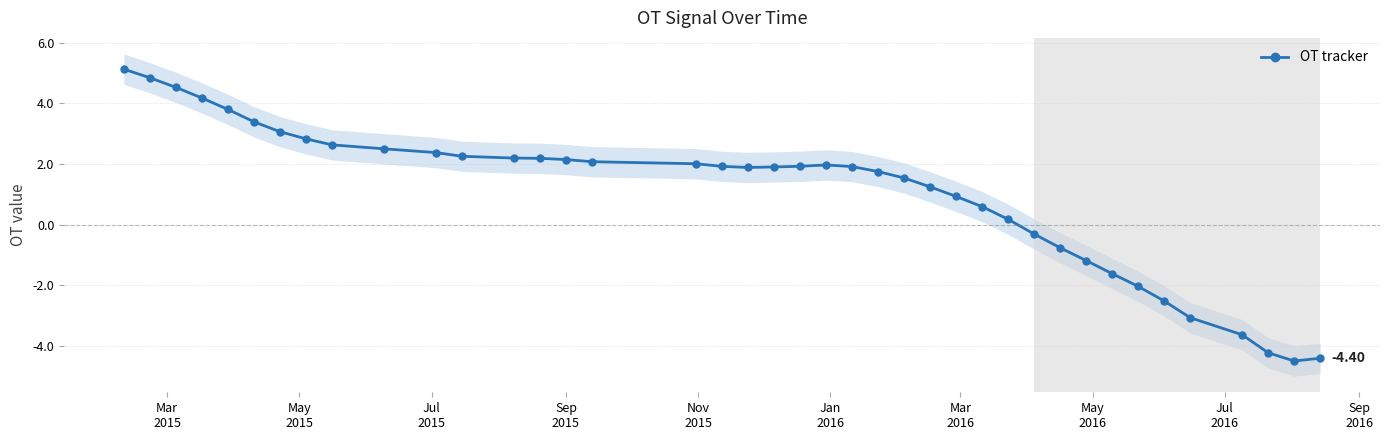

How many interior local valleys (lower than both neighbors) does the data have?

2